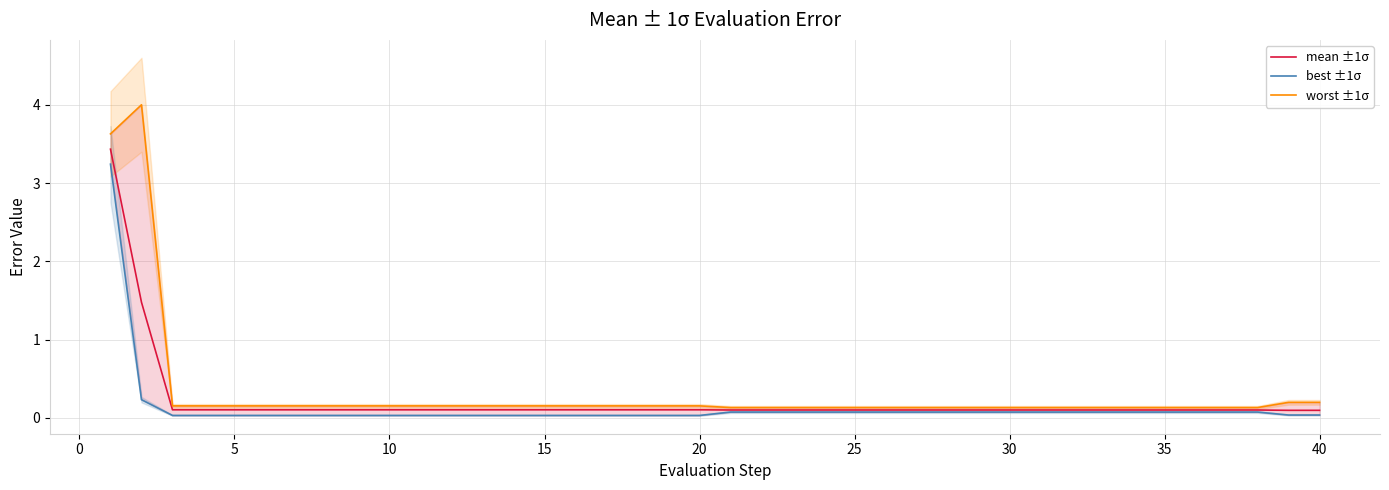

Rank the series by their average value, from highest to lowest.

worst ±1σ, mean ±1σ, best ±1σ